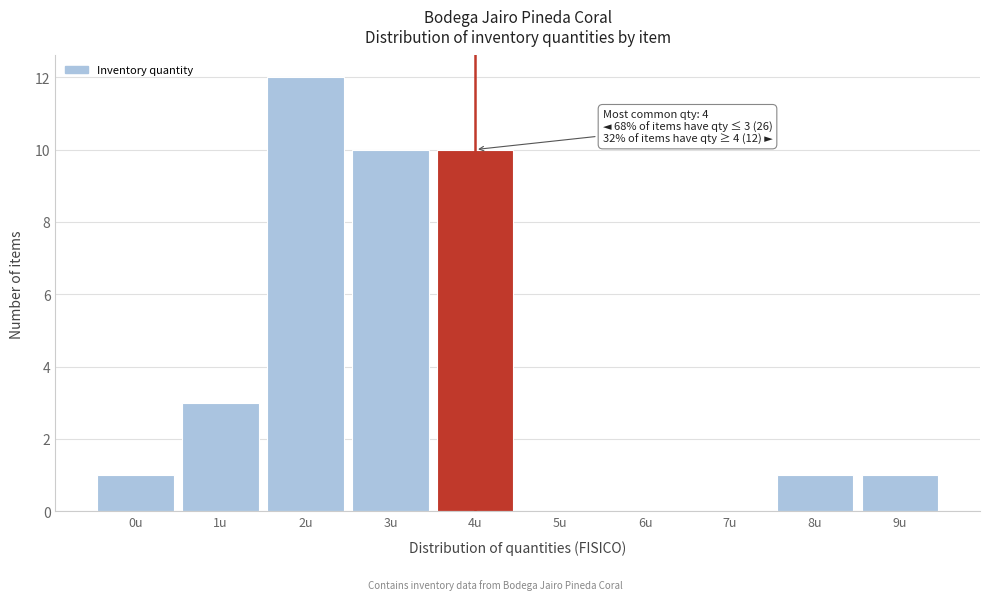

Reading left to right, what are all the values shown in this chart?

0u=1	1u=3	2u=12	3u=10	4u=10	5u=0	6u=0	7u=0	8u=1	9u=1